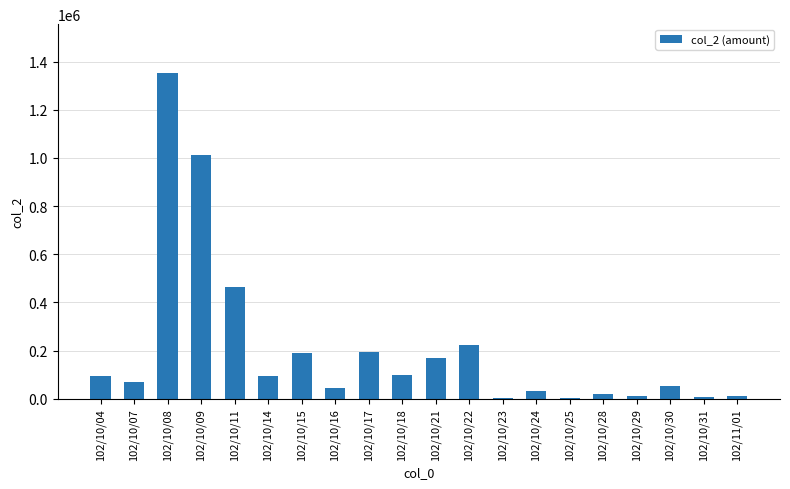

Where is the data nearest to the value 676870?

102/10/11